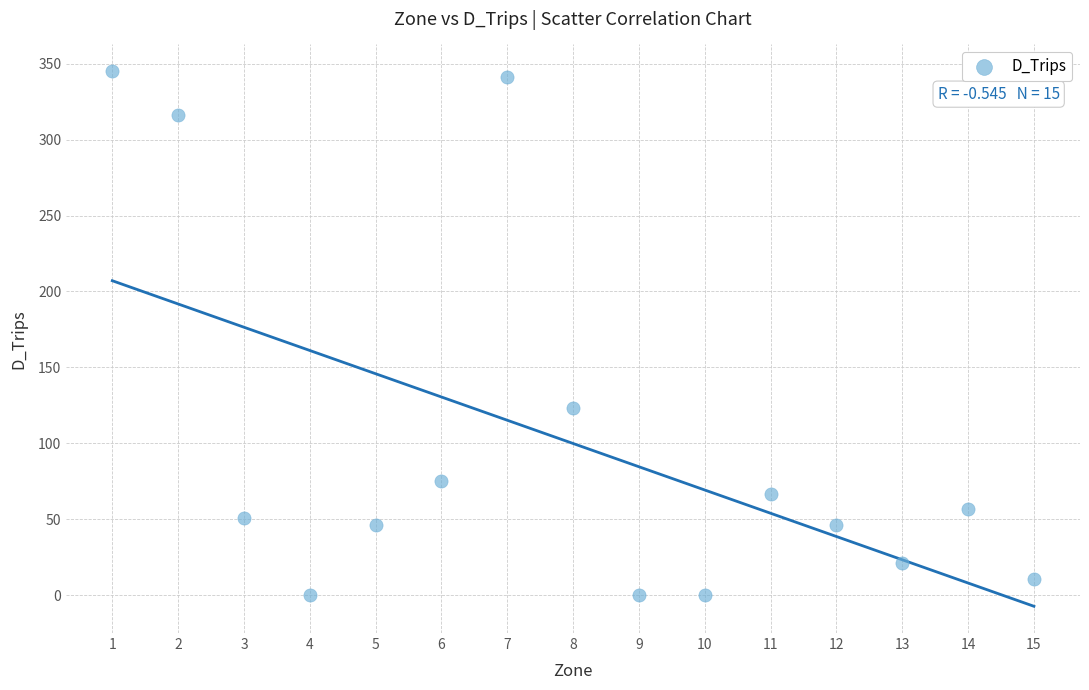

What is the range of Y values (max minus min)?

345